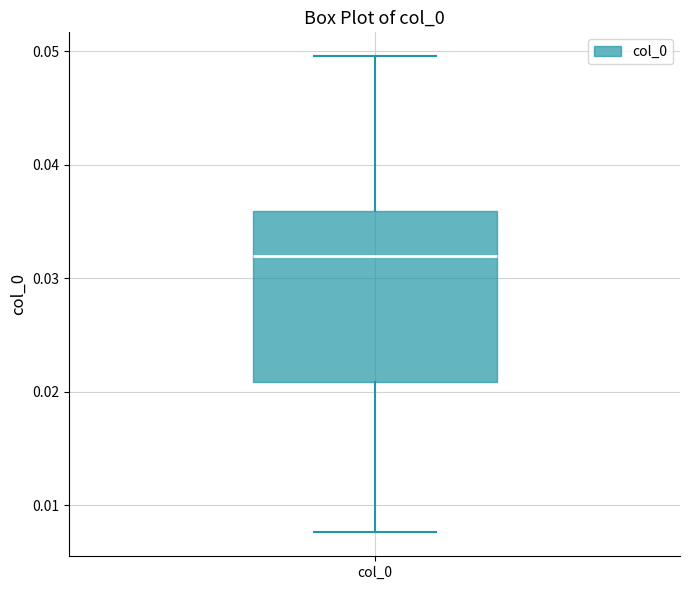

Where does the upper whisker of the box for col_0 end on the y-axis? The values are not printed on the chart, so give them approximately, as read against the axis.

0.050